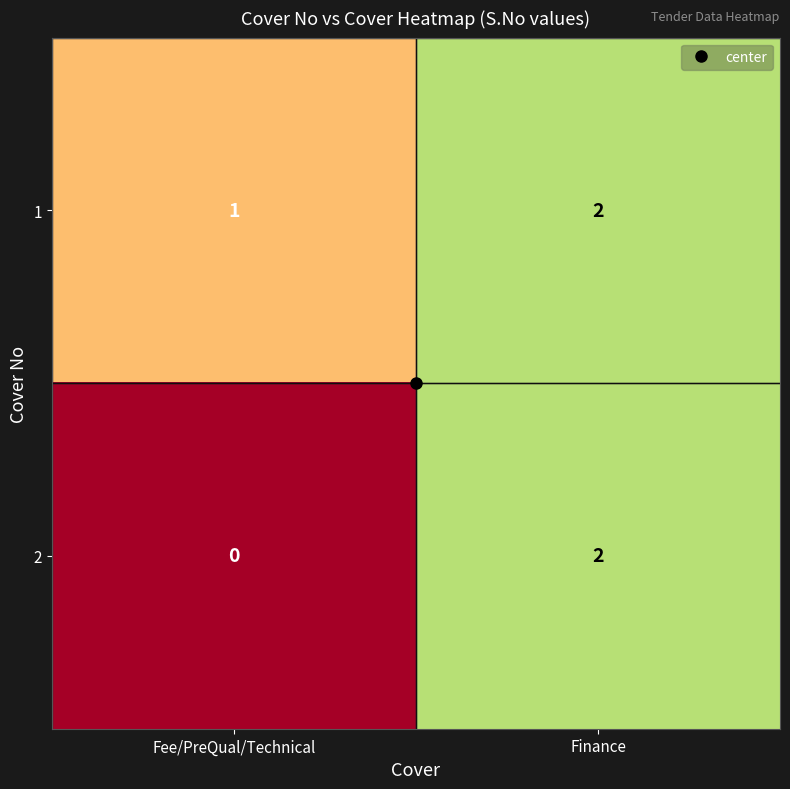

At which label is 1 closest to 1?

Fee/PreQual/Technical